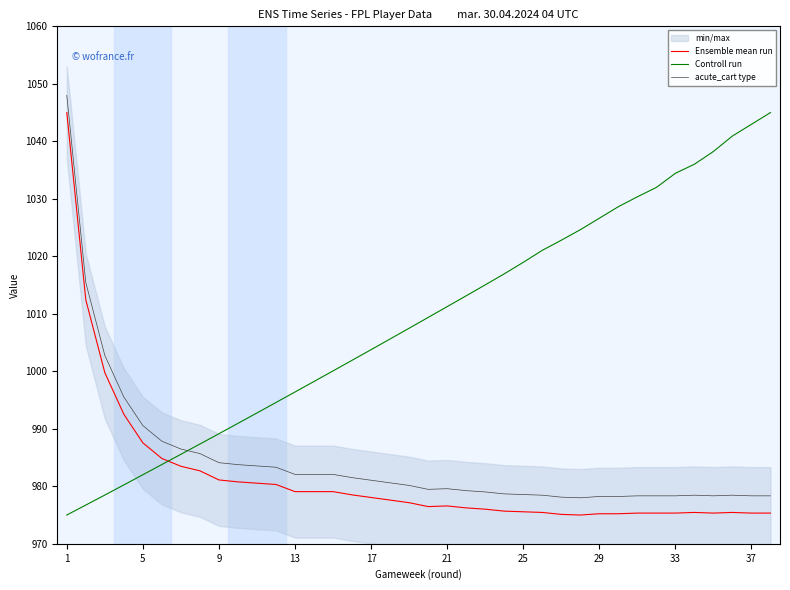

What is the minimum value for Controll run?

975.0